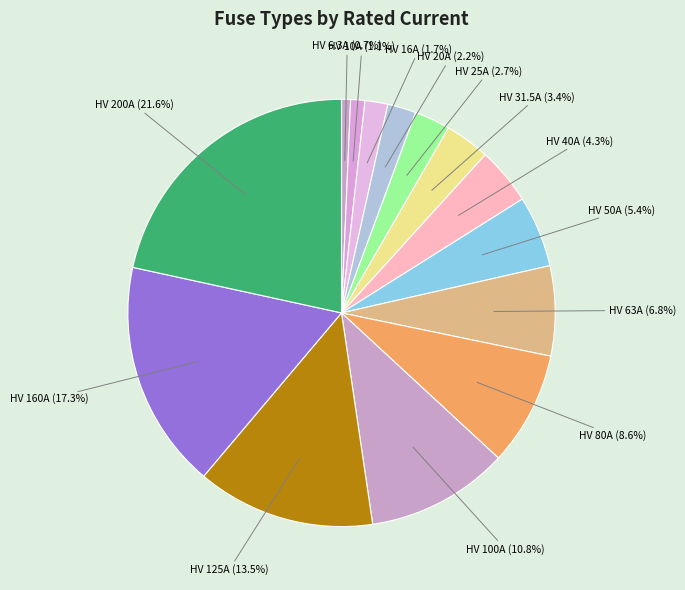

To the nearest percent, what is the average slice percentage?

7%